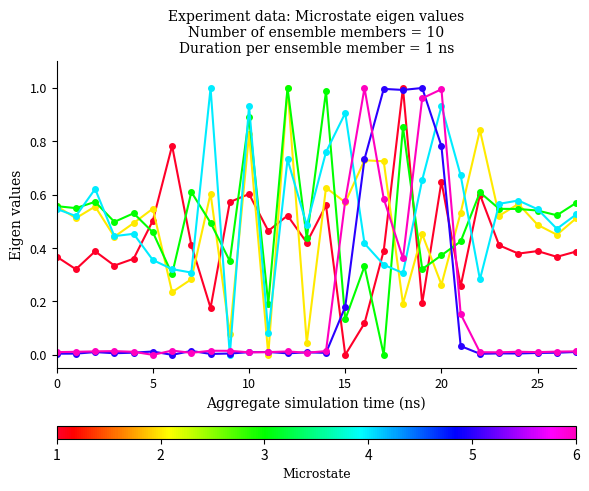

How many series are shown in this chart?

6